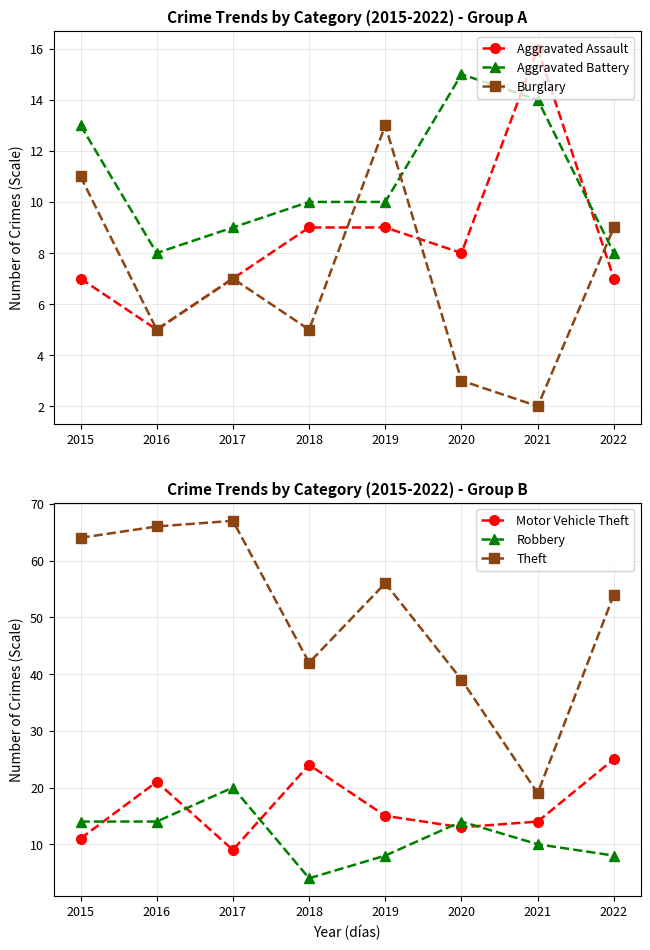

What is the value of the Burglary point at the 7th from the left?

2